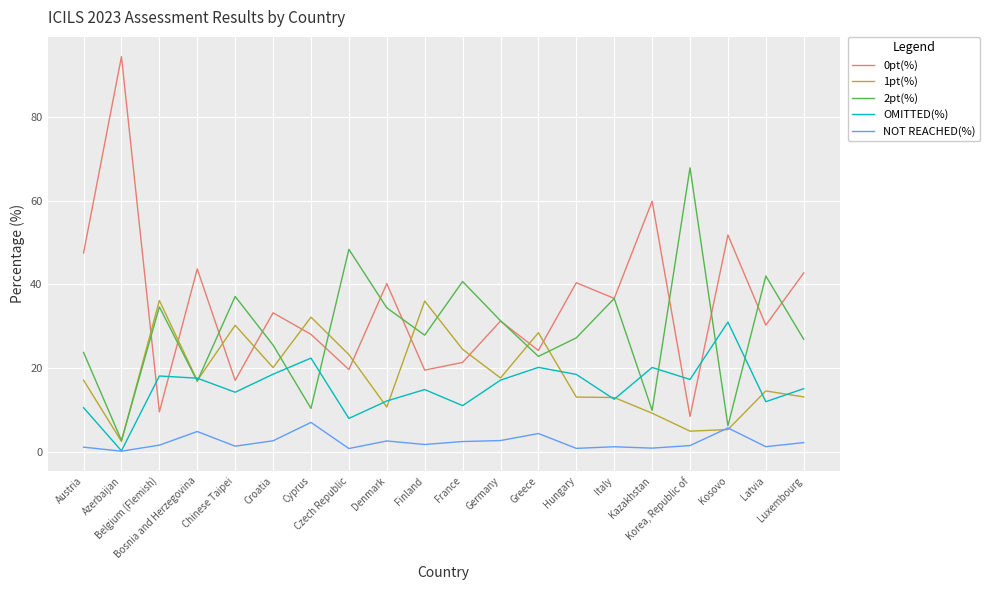

Which series has the widest spread of values?

0pt(%)